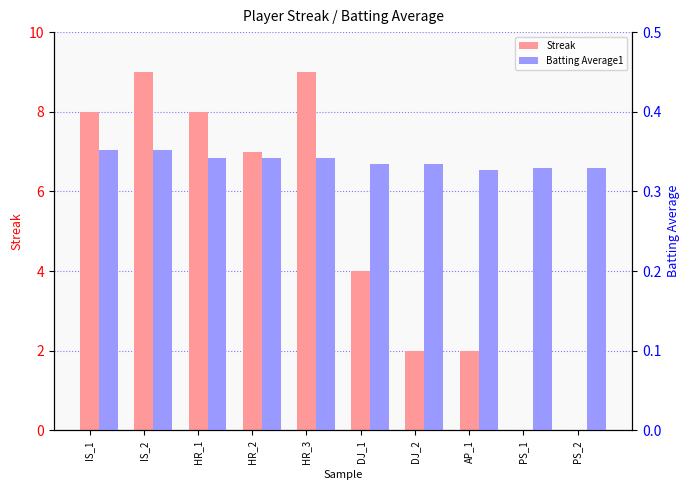

How many values in Streak are above zero?

8